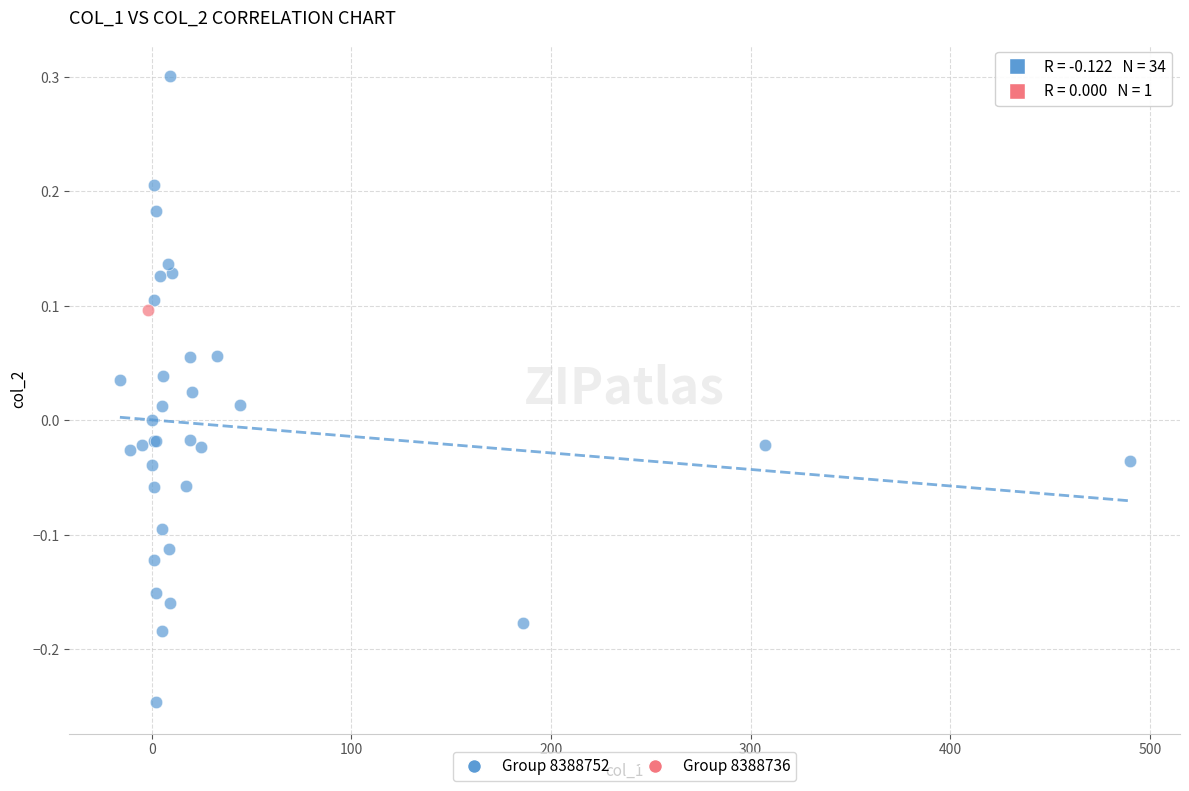

What are all the series names shown in the legend?

Group 8388752, Group 8388736